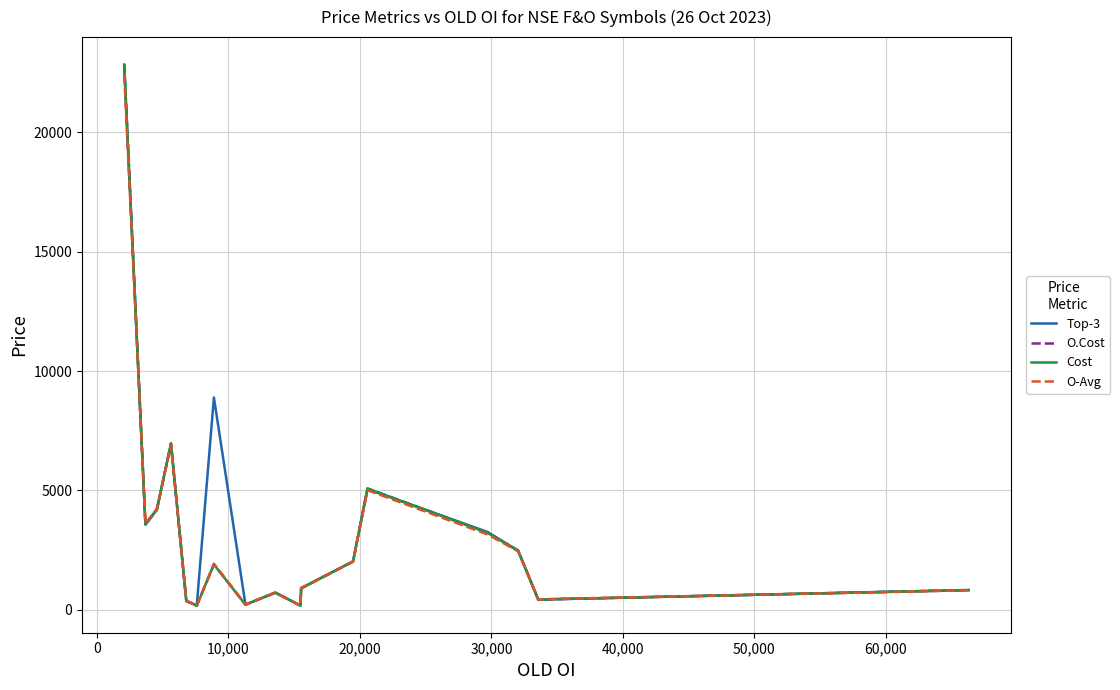

Which series has the widest spread of values?

O.Cost